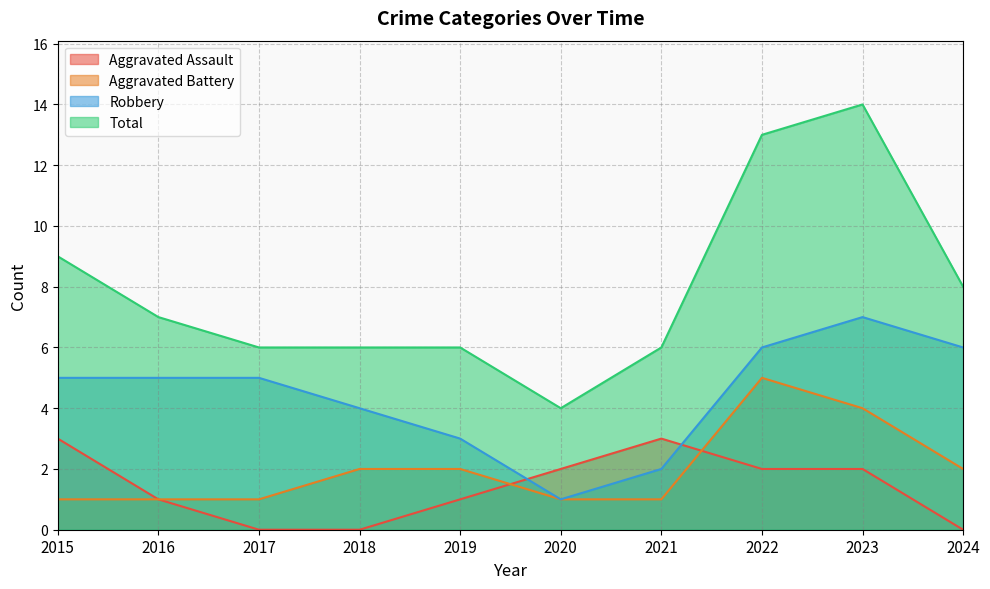

What value does the Robbery series have at 2018?

4